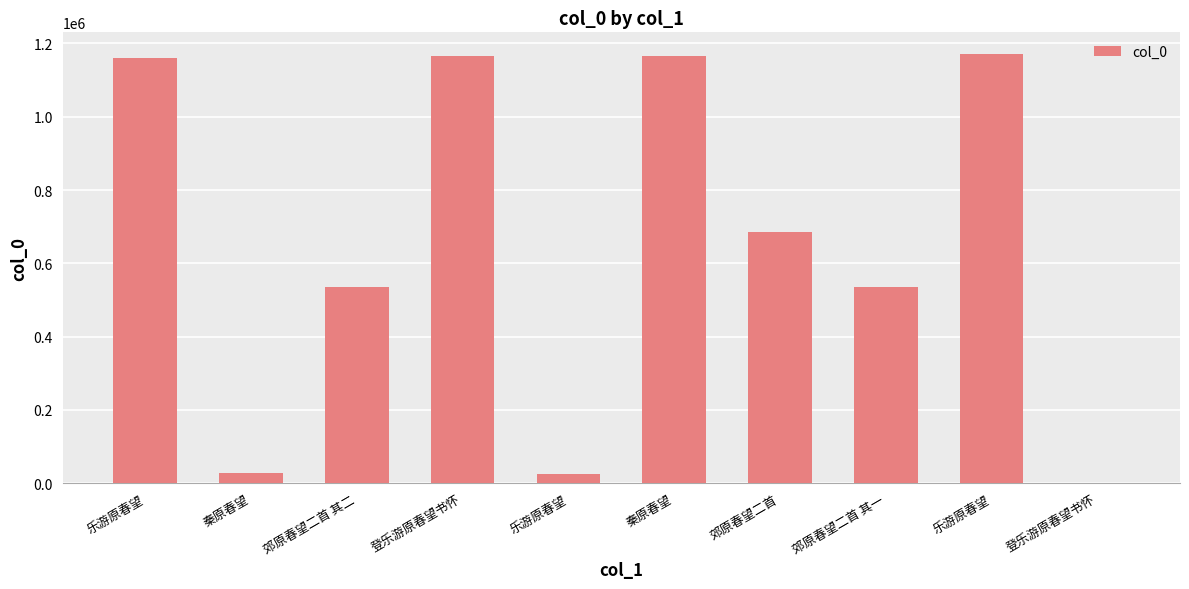

What is the smallest value displayed?

769